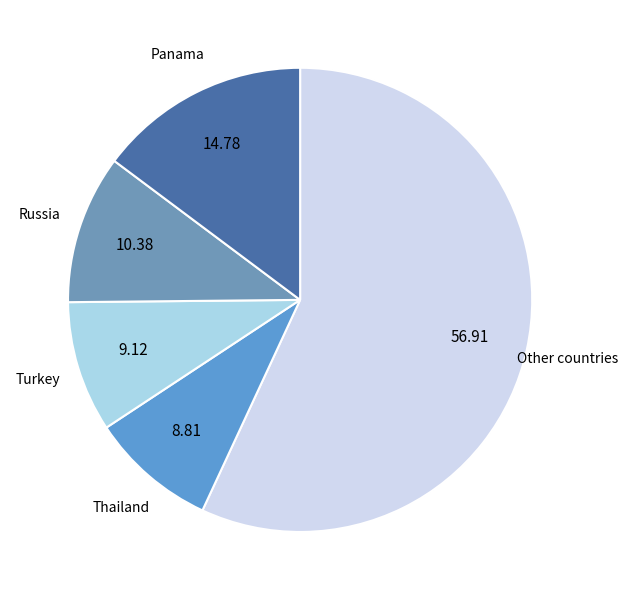

Is the sum of Thailand and Other countries greater than half?

Yes